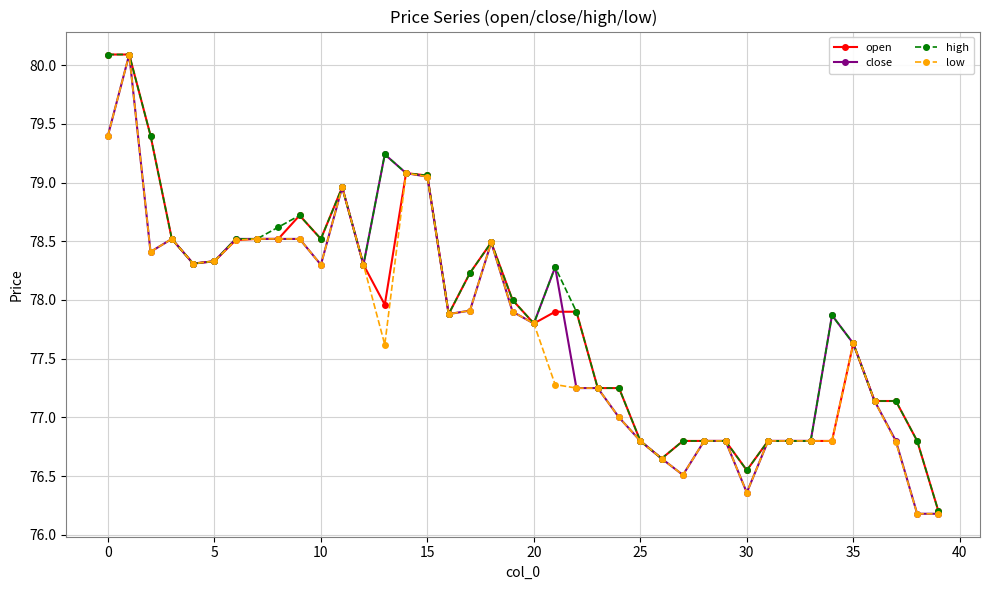

What is the value of the high point at the 9th from the left?

78.6